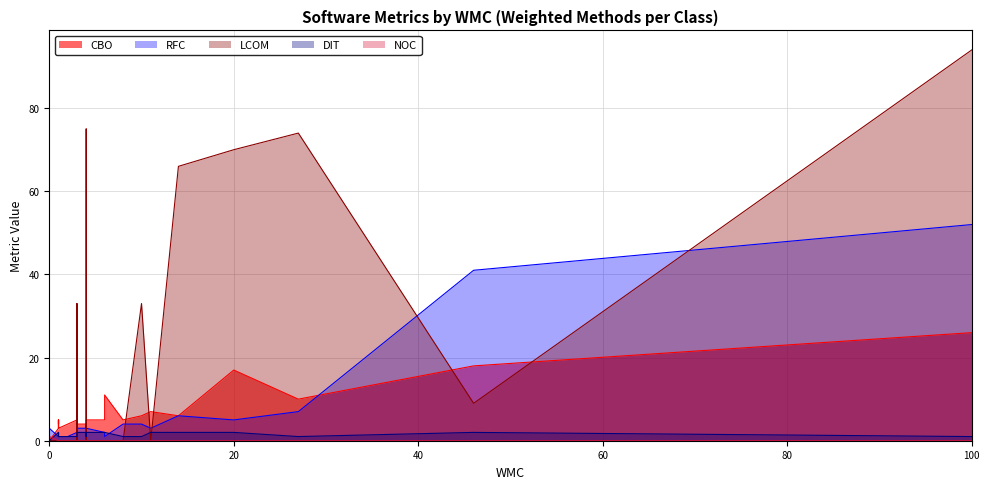

At which category is the sum across all series the highest?

100